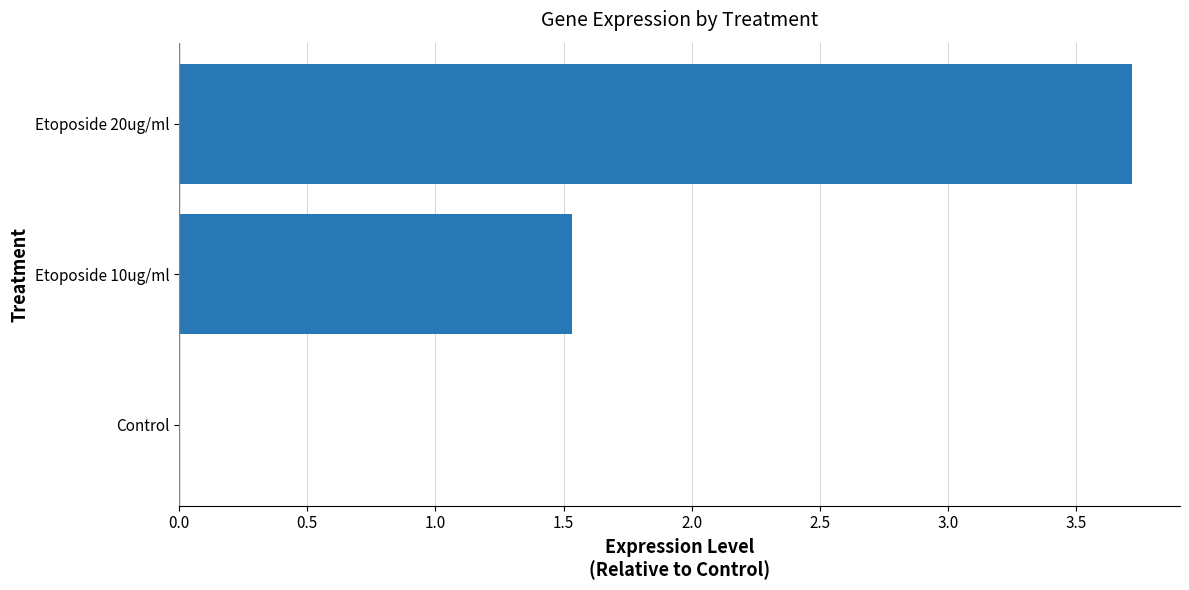

What is the sum of all values?

5.2